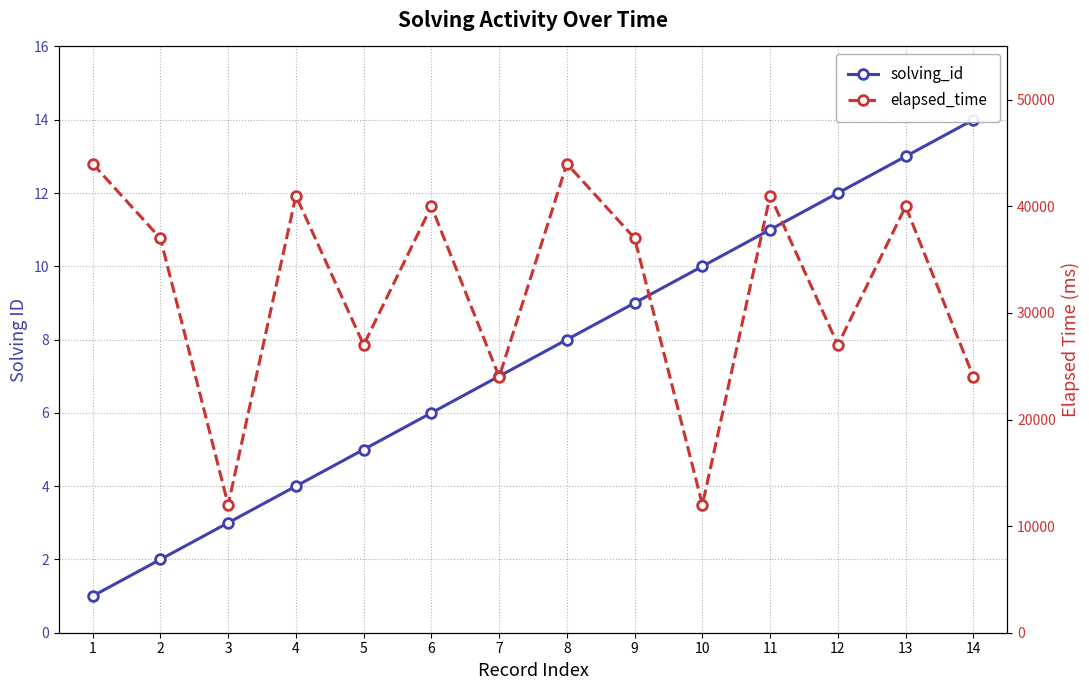

Which series has the largest total across all categories?

elapsed_time